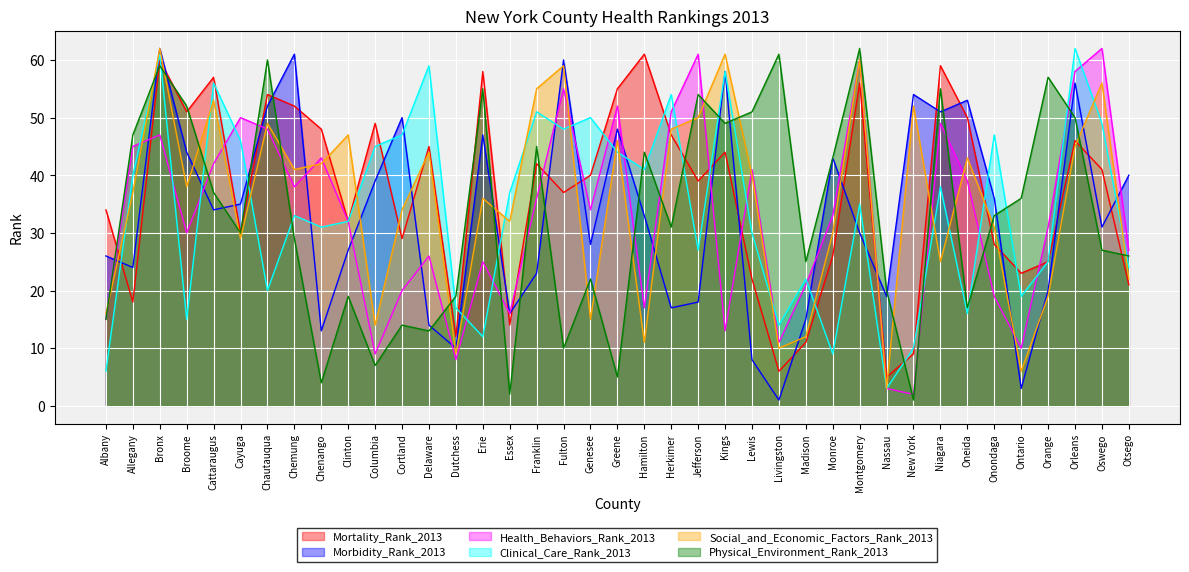

At how many categories does at least one series exceed 32?

36